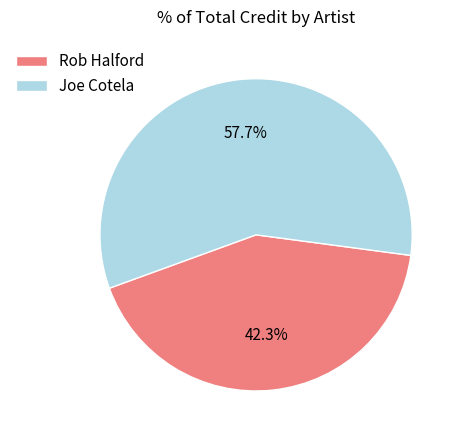

To the nearest percent, what is the combined percentage of Rob Halford and Joe Cotela?

100%